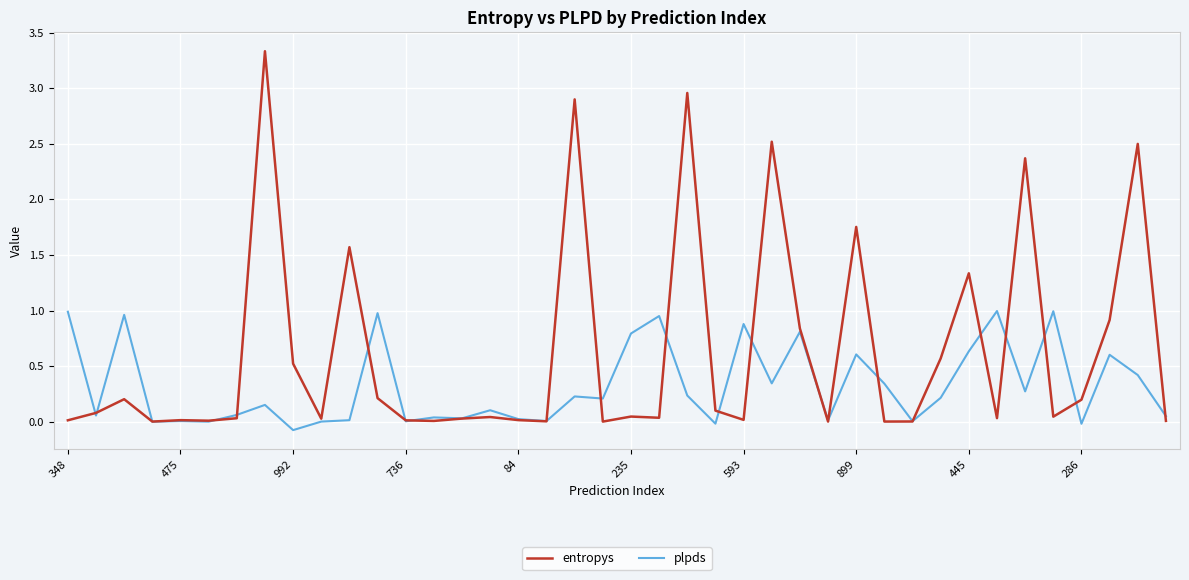

Which series has the widest spread of values?

entropys